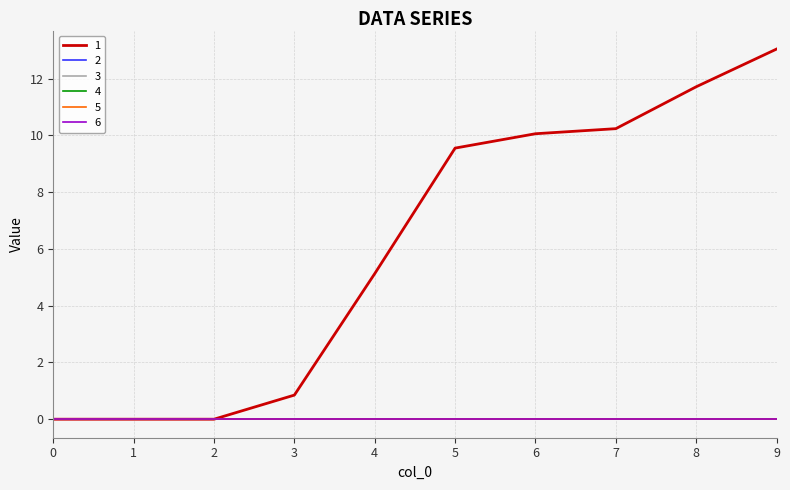

Between 1 and 9, which is larger?

9